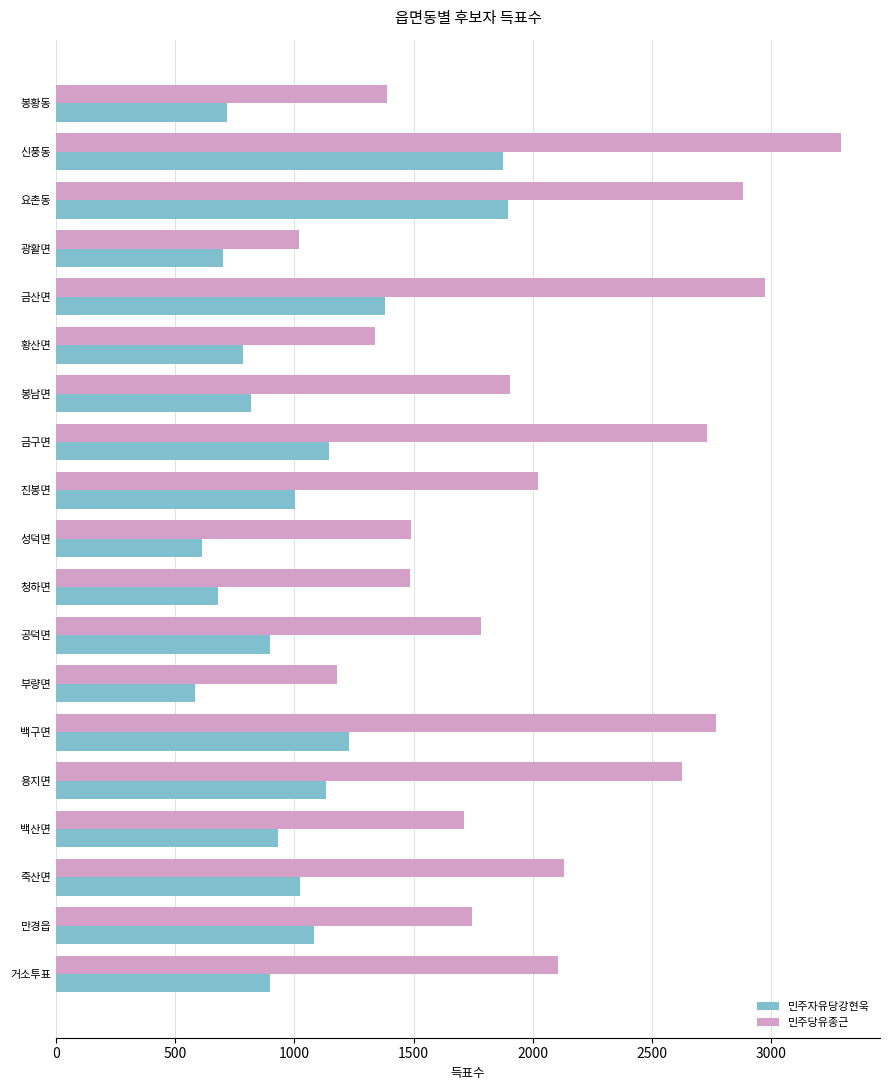

The value of 민주당유종근 at 요촌동 is 2881. True or false?

True